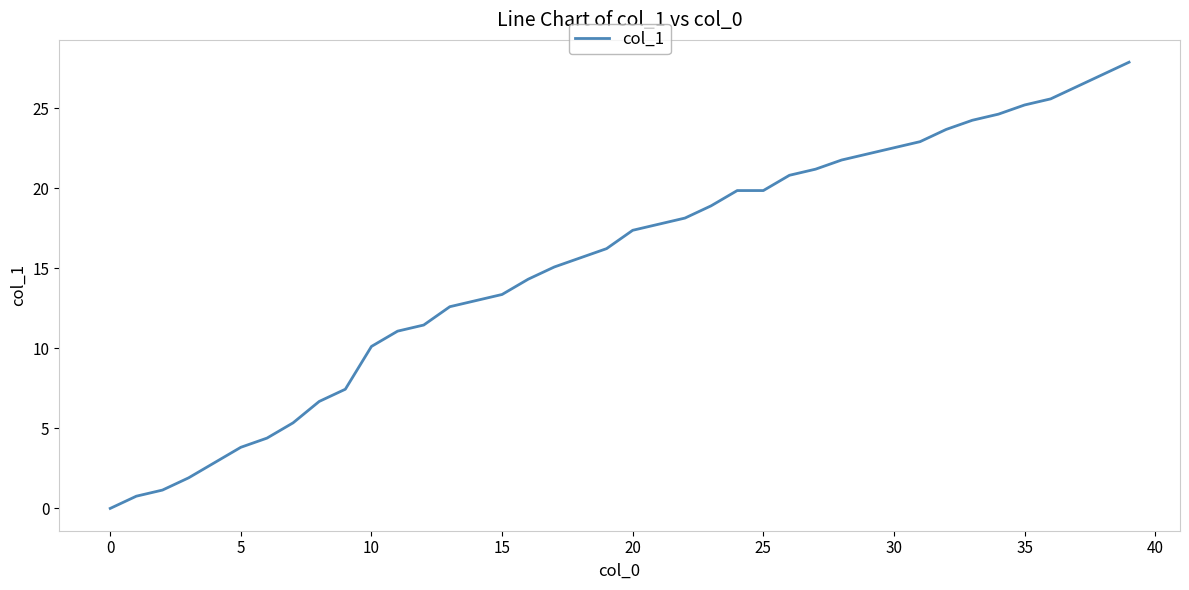

Is this an area chart (filled region under the line)?

No